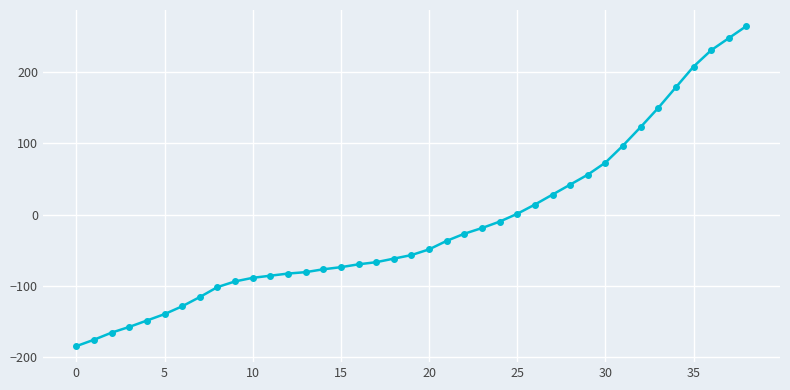

What is the value of the 21st point from the left?

-49